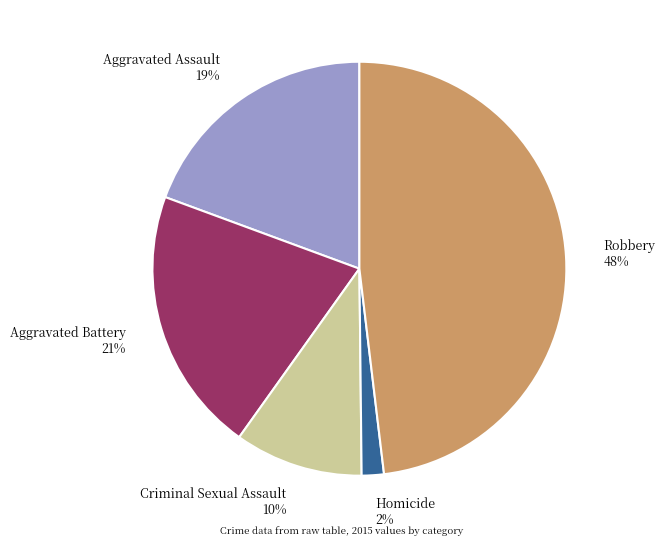

Do Robbery 48% and Criminal Sexual Assault 10% together represent more than half of the pie?

Yes